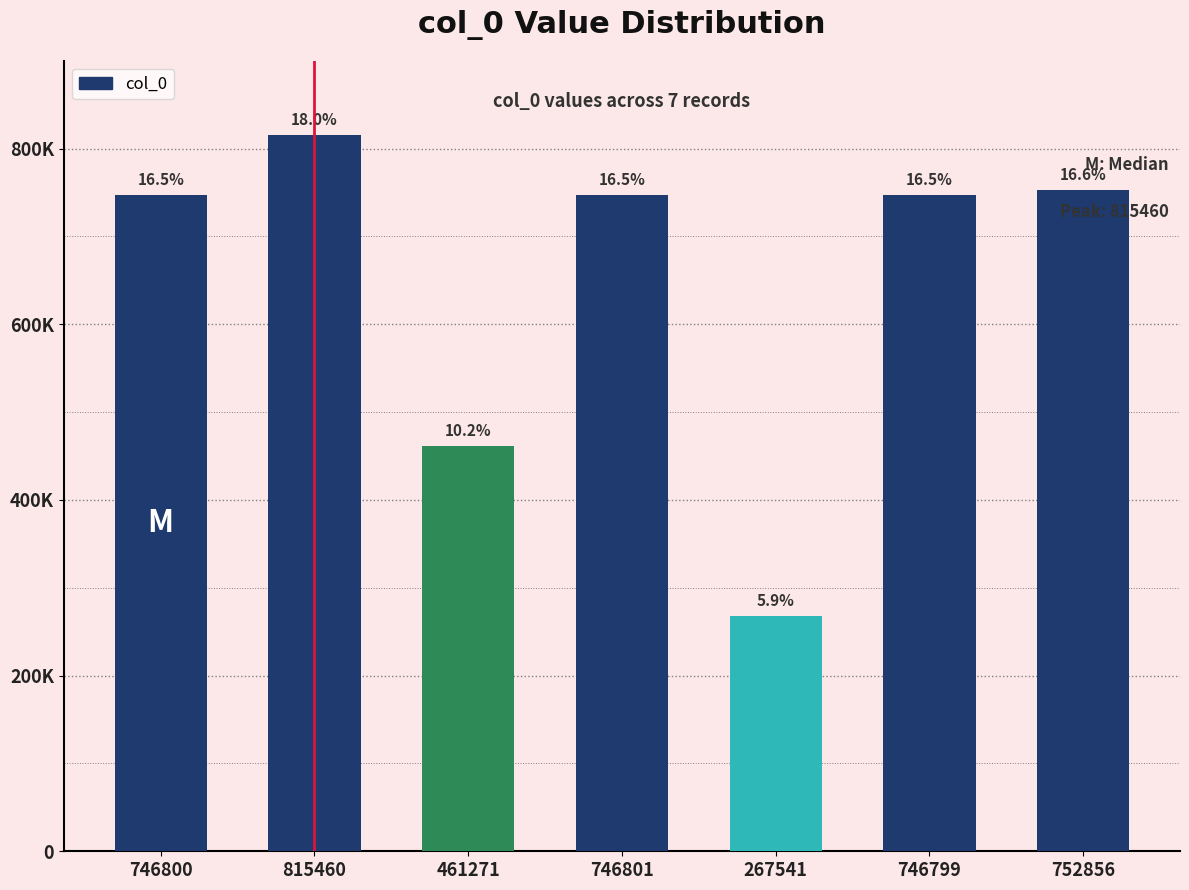

Does the chart contain any negative values?

No